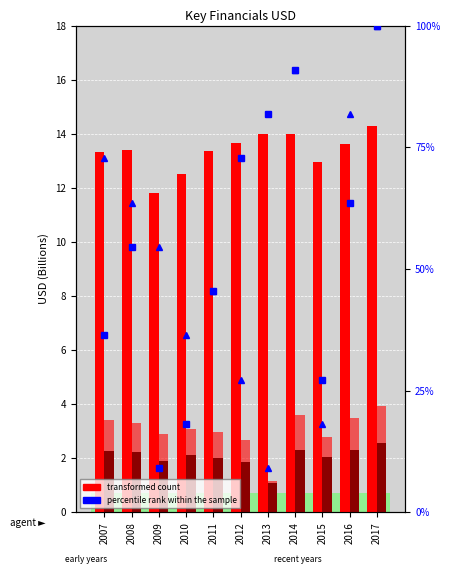

At which label is percentile rank within the sample closest to 54?

2008